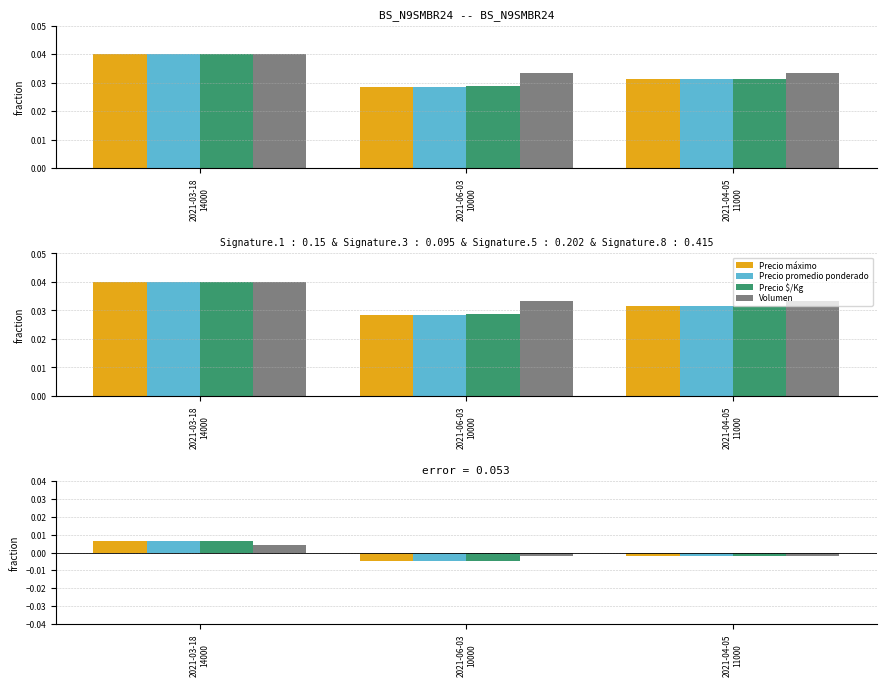

Between 2021-06-03
10000 and 2021-04-05
11000, which series saw the biggest shift?

Precio máximo